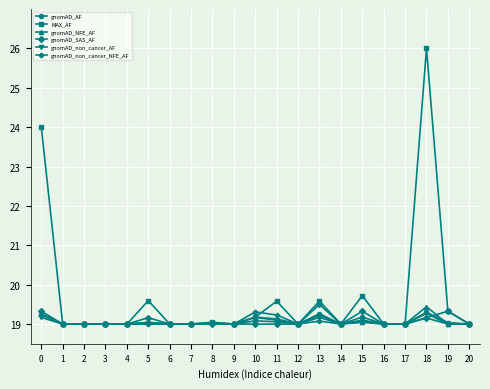

What is the sum of the gnomAD_NFE_AF values at 18 and 5?

38.5